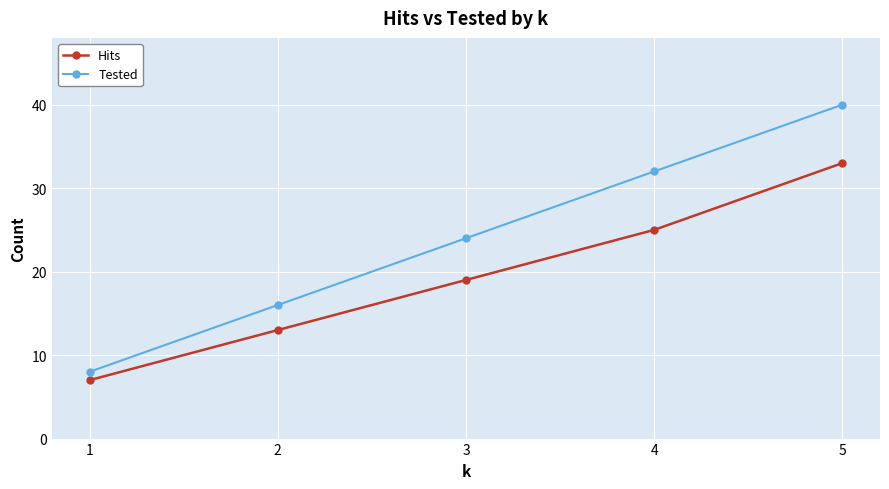

What is the minimum value shown in the chart?

7